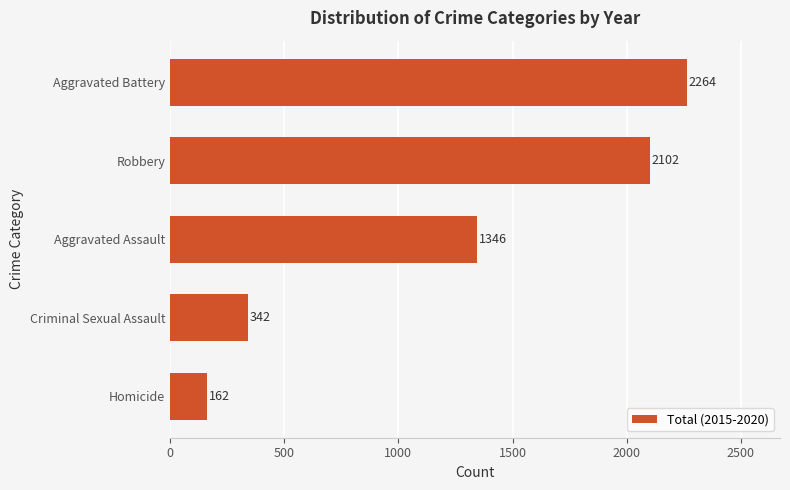

Reading bottom to top, what are all the values shown in this chart?

162	342	1346	2102	2264